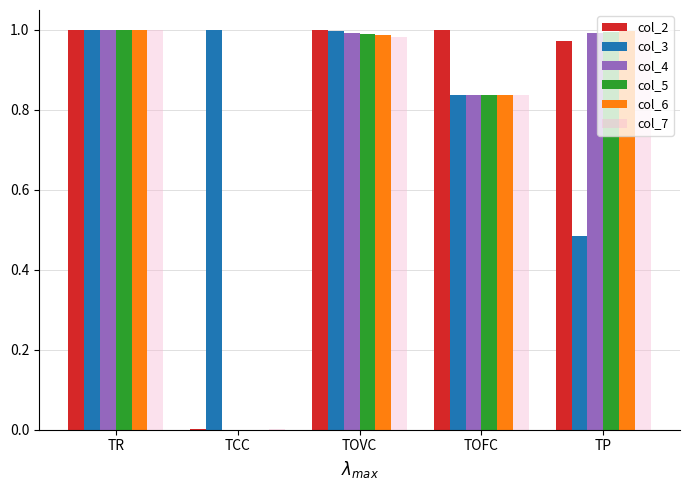

Which series has the largest total across all categories?

col_3